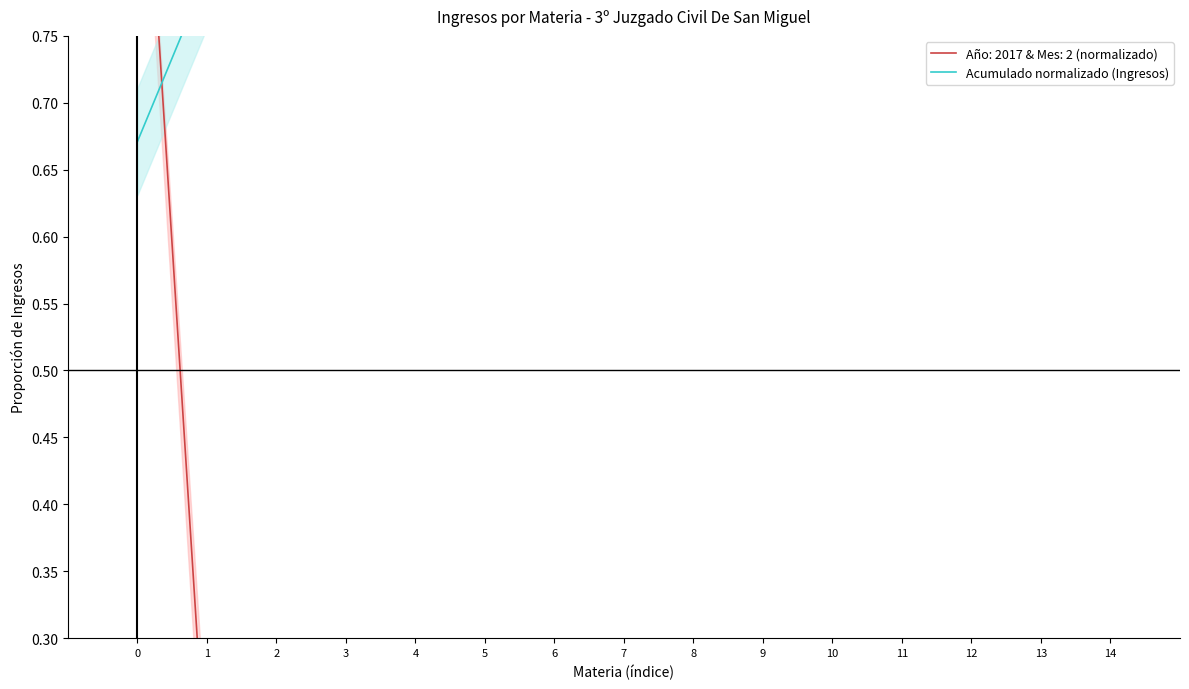

Rank the categories by value from lowest to highest.

0, 1, 2, 3, 4, 5, 6, 7, 8, 9, 10, 11, 12, 13, 14